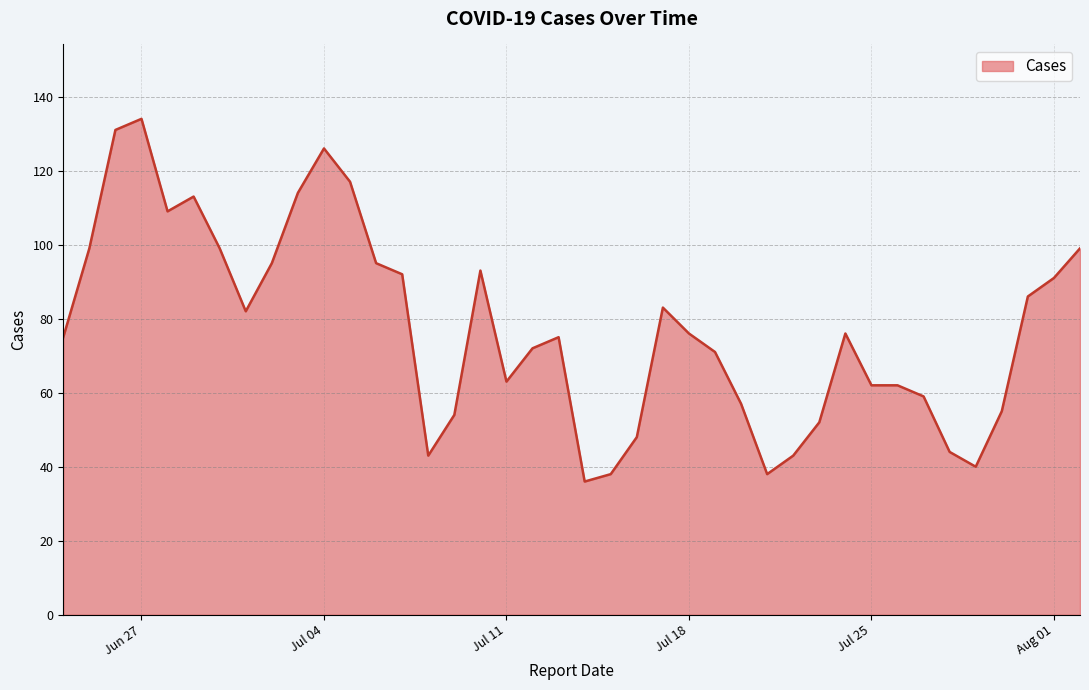

How many lines are shown in the chart?

1